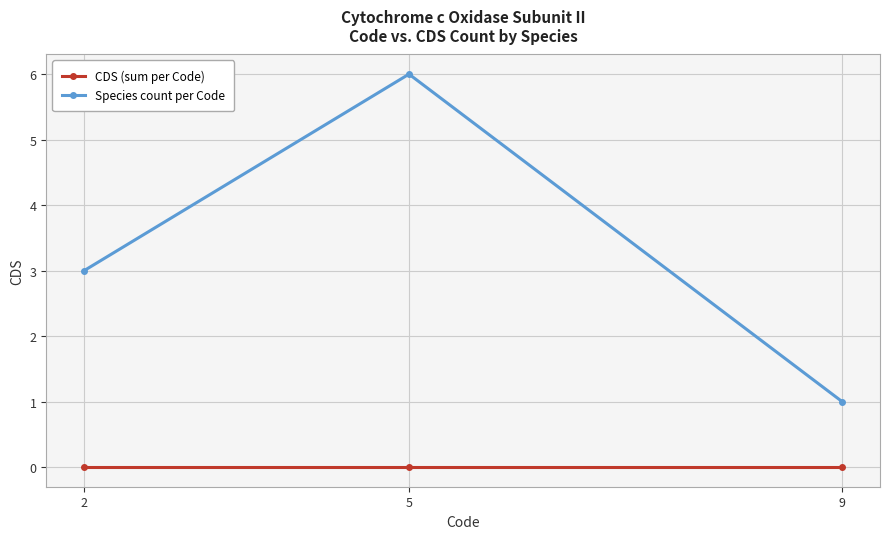

List the series in order of their peak value, highest first.

Species count per Code, CDS (sum per Code)